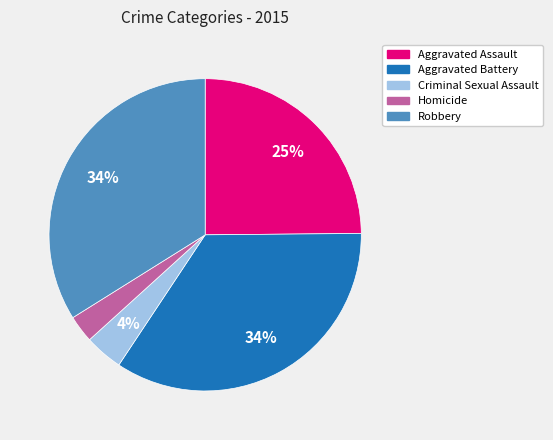

True or false: Robbery accounts for 26% of the total.

False